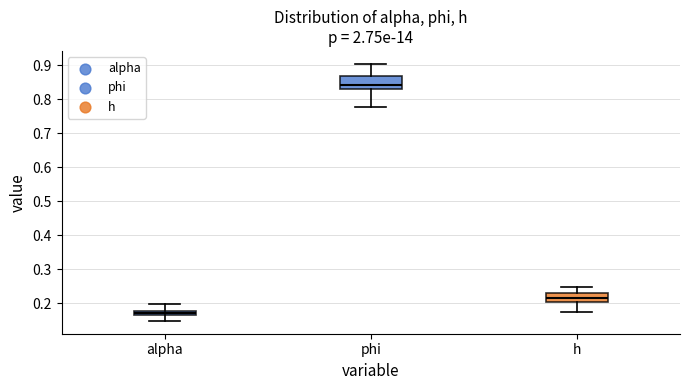

Comparing the boxes themselves (not the whiskers), which one is the tallest?

phi